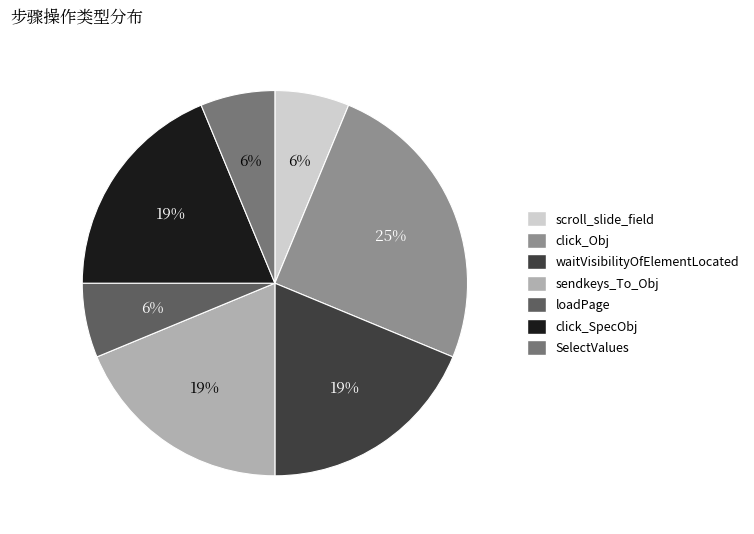

What is the largest slice in the pie chart?

click_Obj